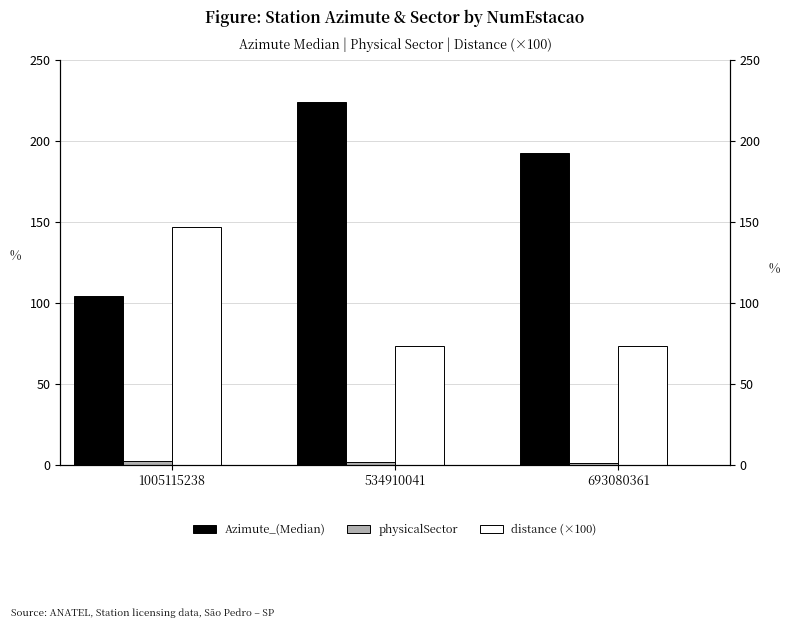

At which label does distance (×100) reach its peak?

1005115238